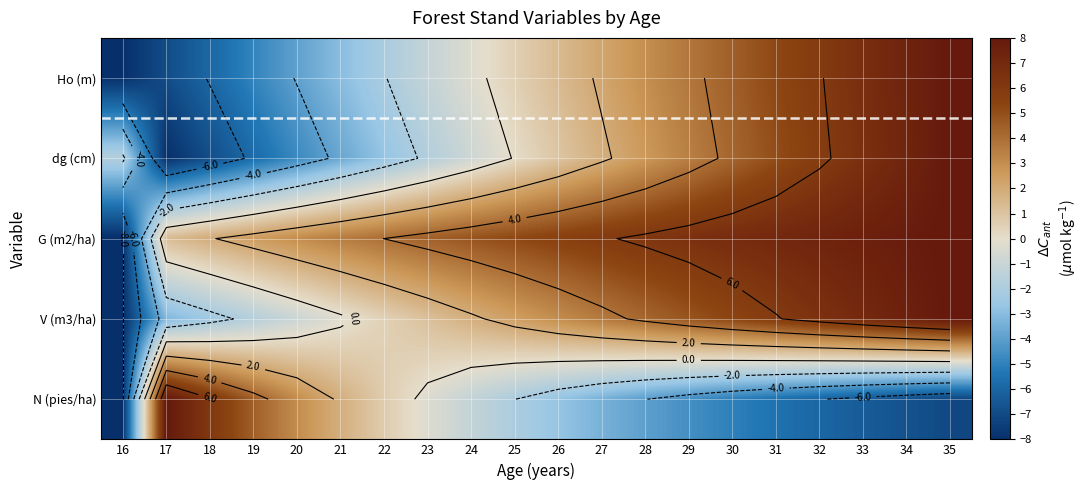

At which category does the chart reach its peak across all series?

35